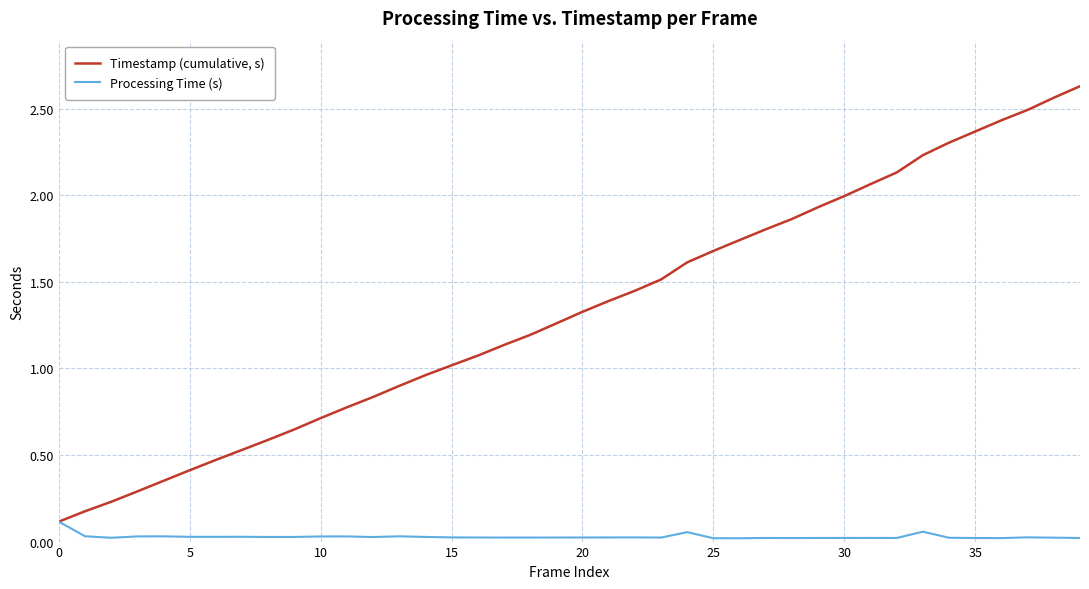

Which series has the largest range (max minus min)?

Timestamp (cumulative, s)